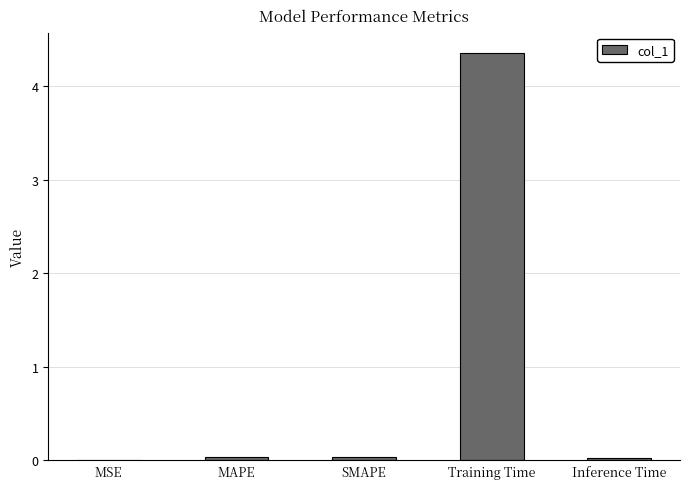

What is the sum of all values?

4.5